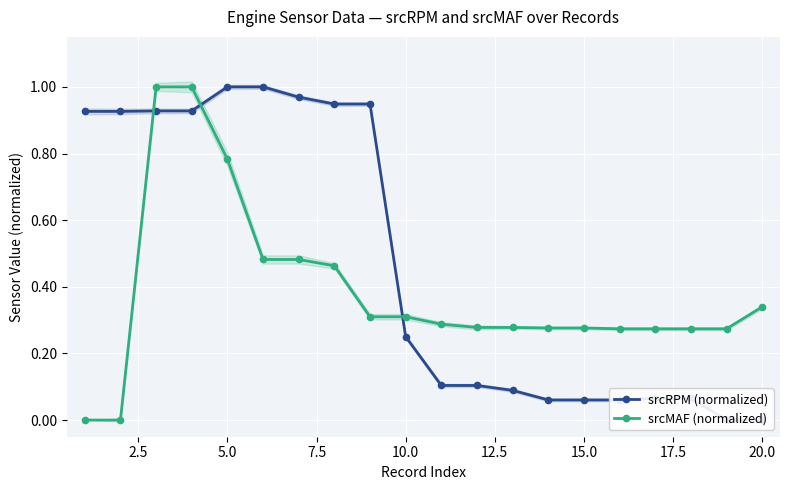

What is the value of the srcMAF (normalized) point at the 7th from the left?

0.5